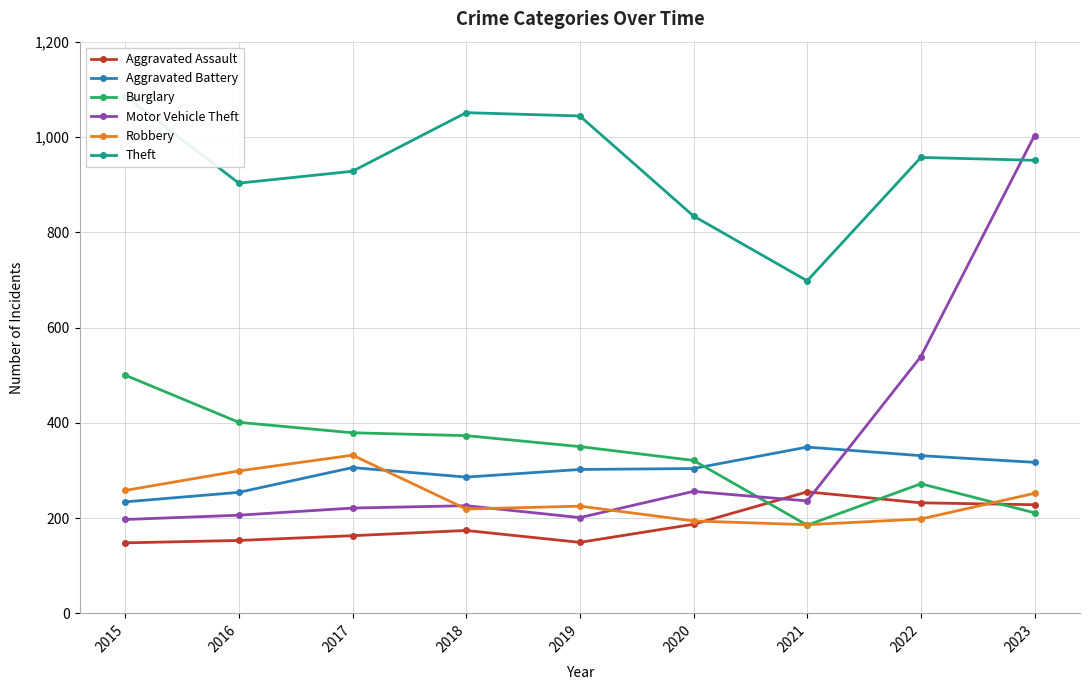

Rank the categories by Burglary value from highest to lowest.

2015, 2016, 2017, 2018, 2019, 2020, 2022, 2023, 2021